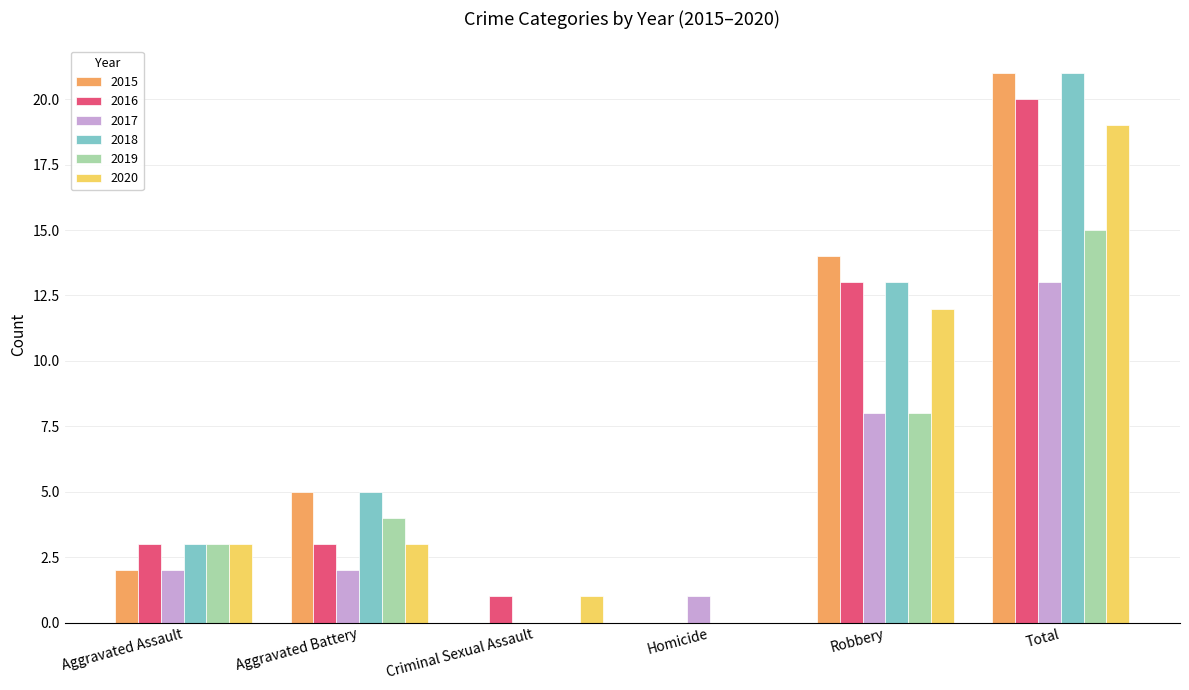

Reading right to left, transcribe all the data shown in this chart.

2015: 21	14	0	0	5	2
2016: 20	13	0	1	3	3
2017: 13	8	1	0	2	2
2018: 21	13	0	0	5	3
2019: 15	8	0	0	4	3
2020: 19	12	0	1	3	3